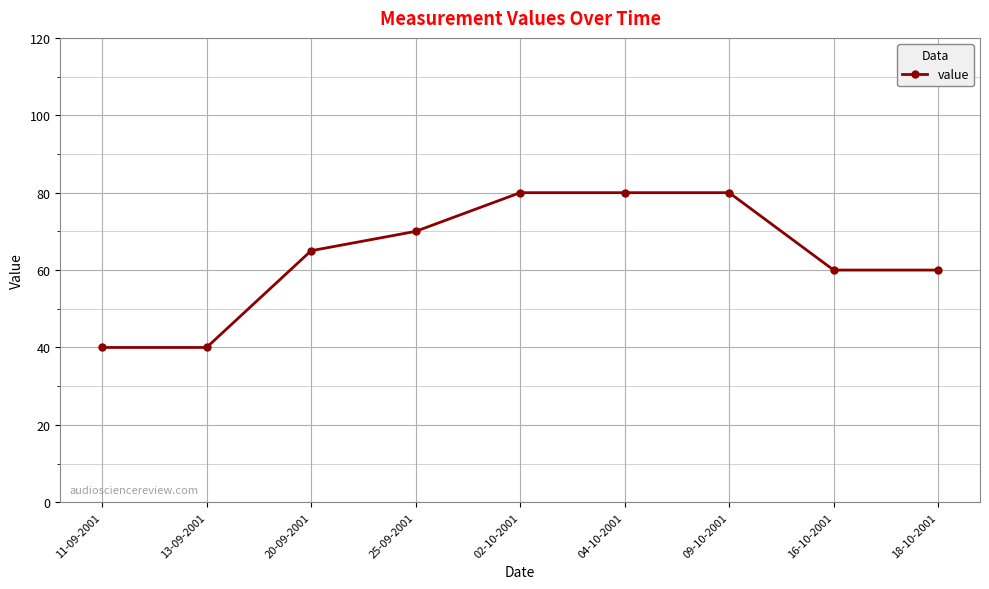

How many data points does each series have?

9